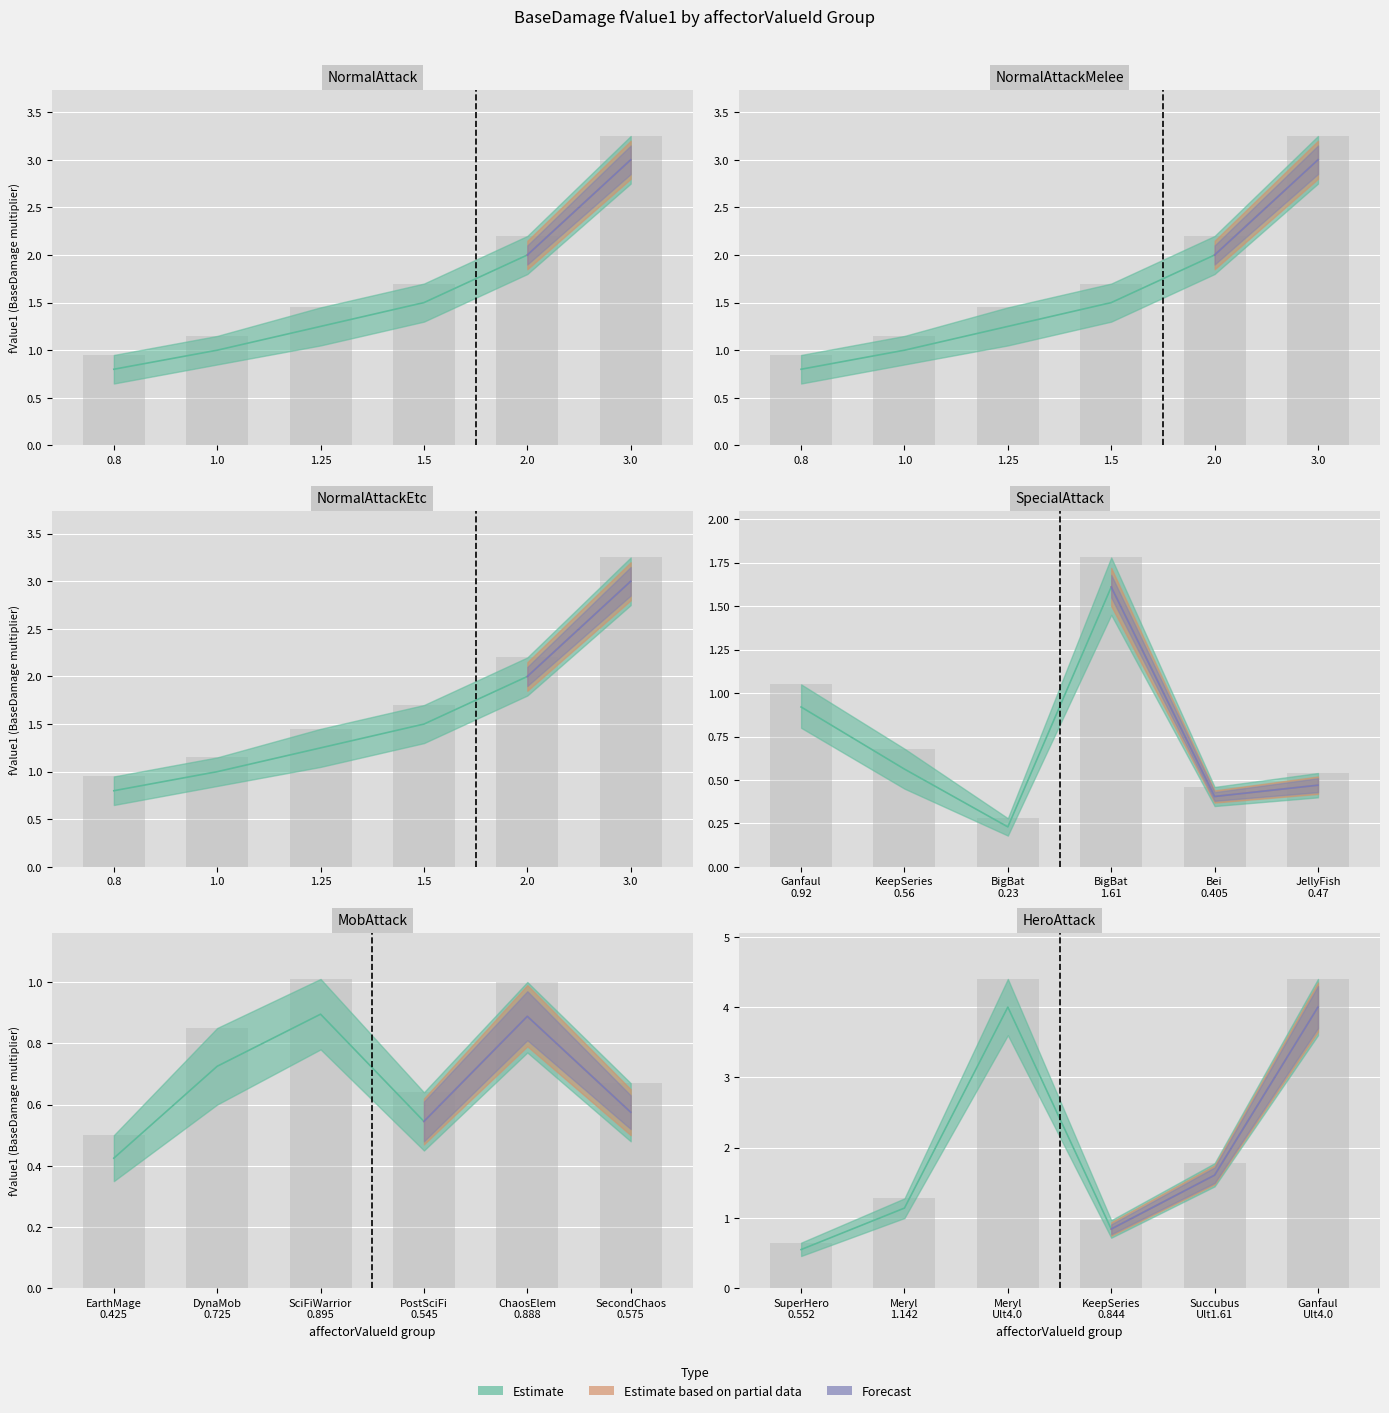

Is it true that BaseDamage_Mid equals 4.7 at 19?

False